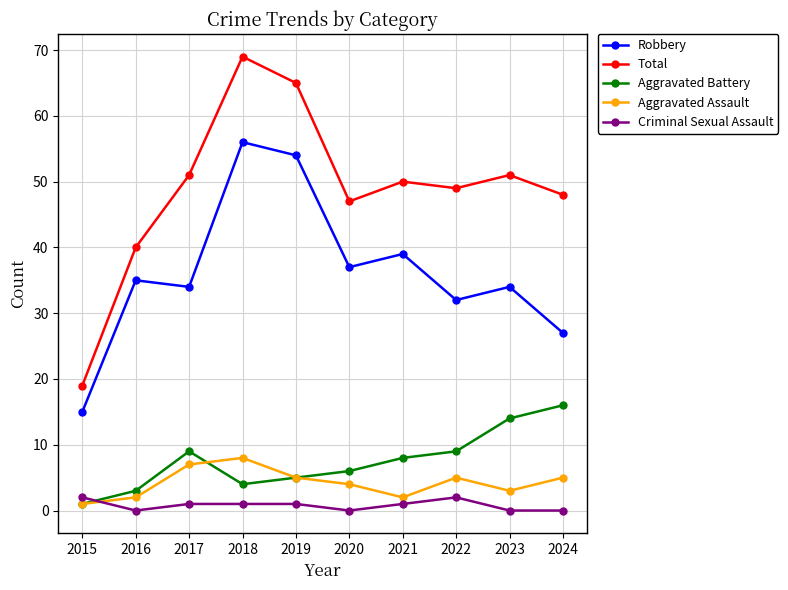

Reading left to right, transcribe all the data shown in this chart.

Robbery: 2015=15	2016=35	2017=34	2018=56	2019=54	2020=37	2021=39	2022=32	2023=34	2024=27
Total: 2015=19	2016=40	2017=51	2018=69	2019=65	2020=47	2021=50	2022=49	2023=51	2024=48
Aggravated Battery: 2015=1	2016=3	2017=9	2018=4	2019=5	2020=6	2021=8	2022=9	2023=14	2024=16
Aggravated Assault: 2015=1	2016=2	2017=7	2018=8	2019=5	2020=4	2021=2	2022=5	2023=3	2024=5
Criminal Sexual Assault: 2015=2	2016=0	2017=1	2018=1	2019=1	2020=0	2021=1	2022=2	2023=0	2024=0